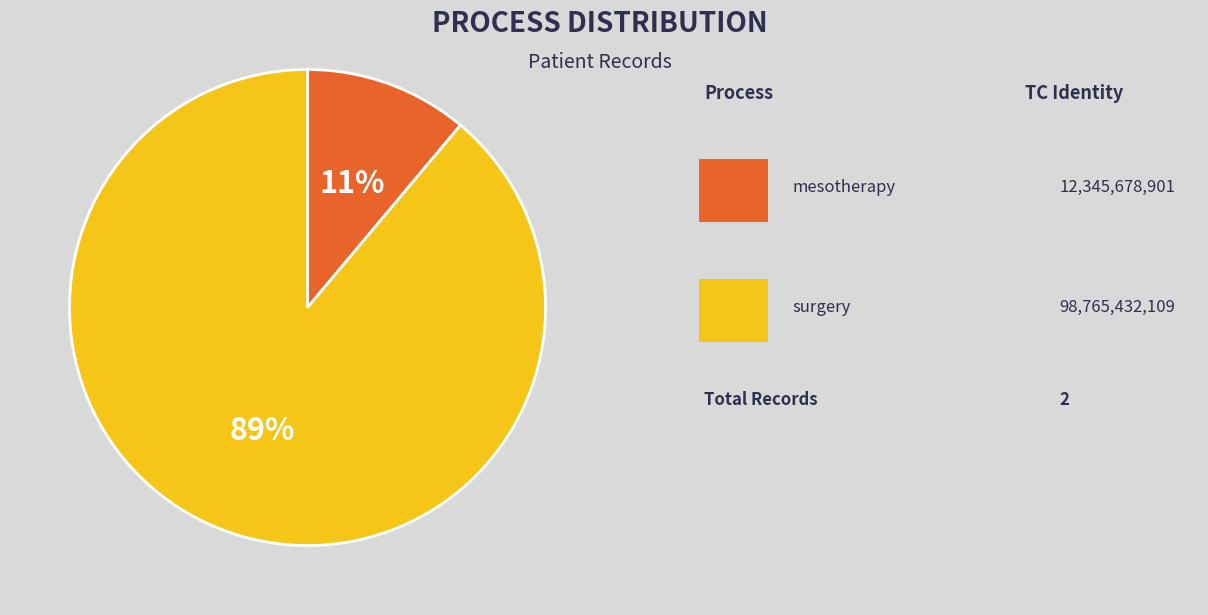

Does any single category account for the majority?

Yes